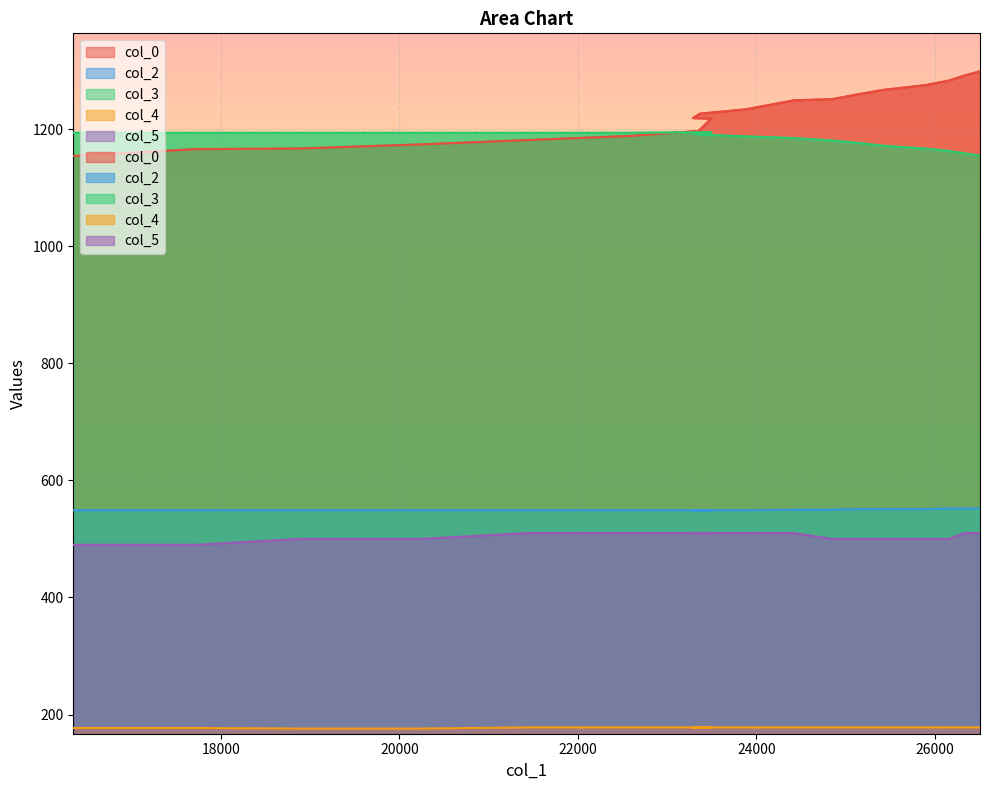

What is the sum of the col_3 values at 23882 and 26508?

2343.0